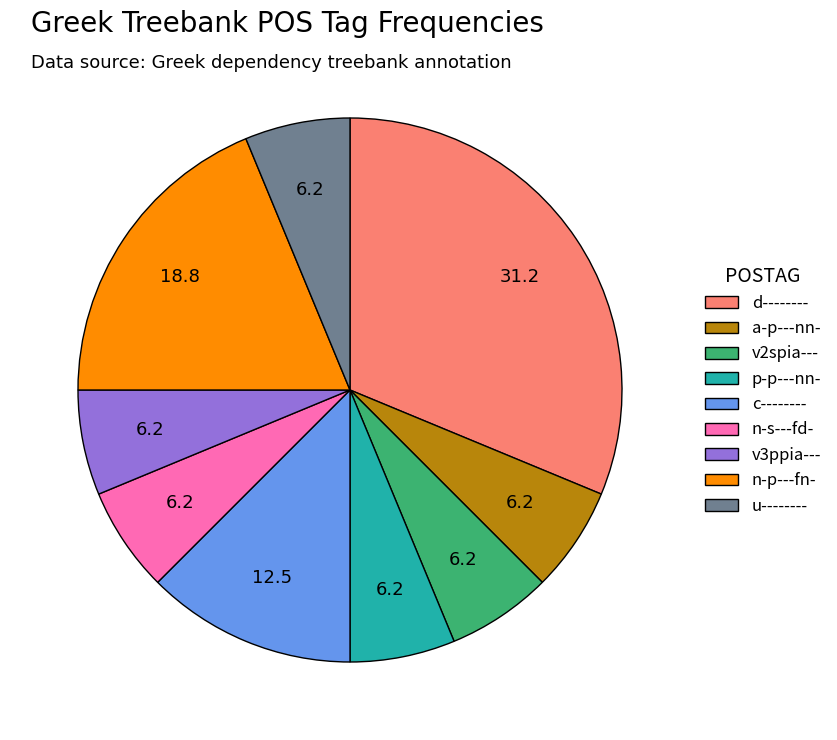

Is it true that v3ppia--- is 14% of the pie?

False